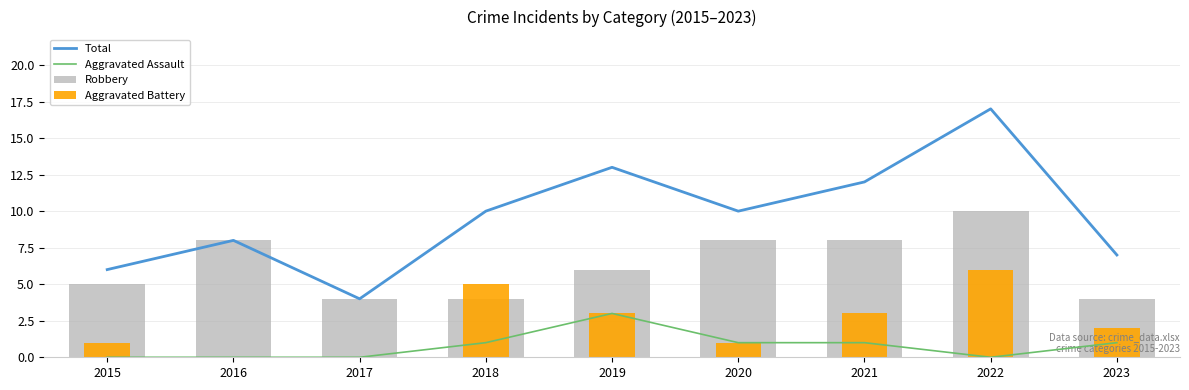

How many values in the Aggravated Battery series exceed 2?

4